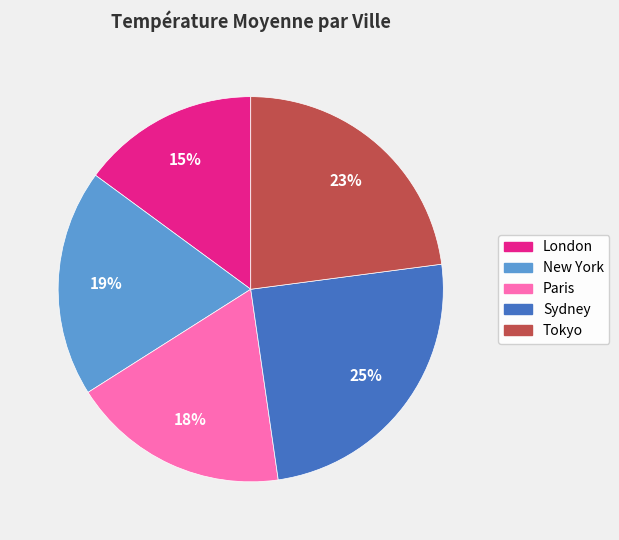

How many segments does this pie chart have?

5